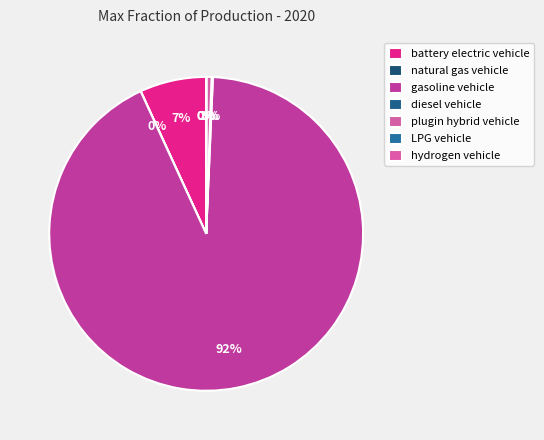

True or false: plugin hybrid vehicle accounts for 13% of the total.

False